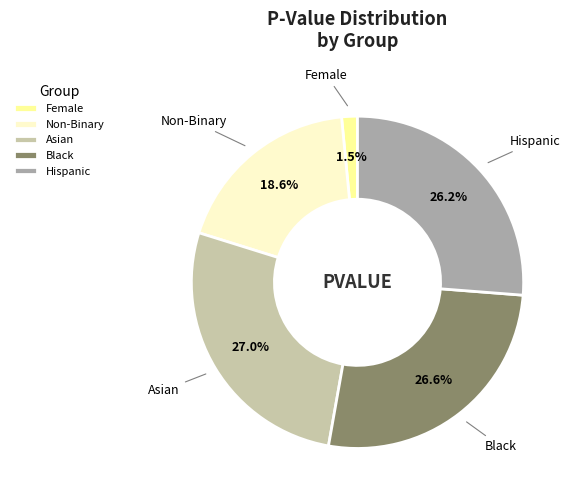

To the nearest percent, what portion does Hispanic represent?

26%